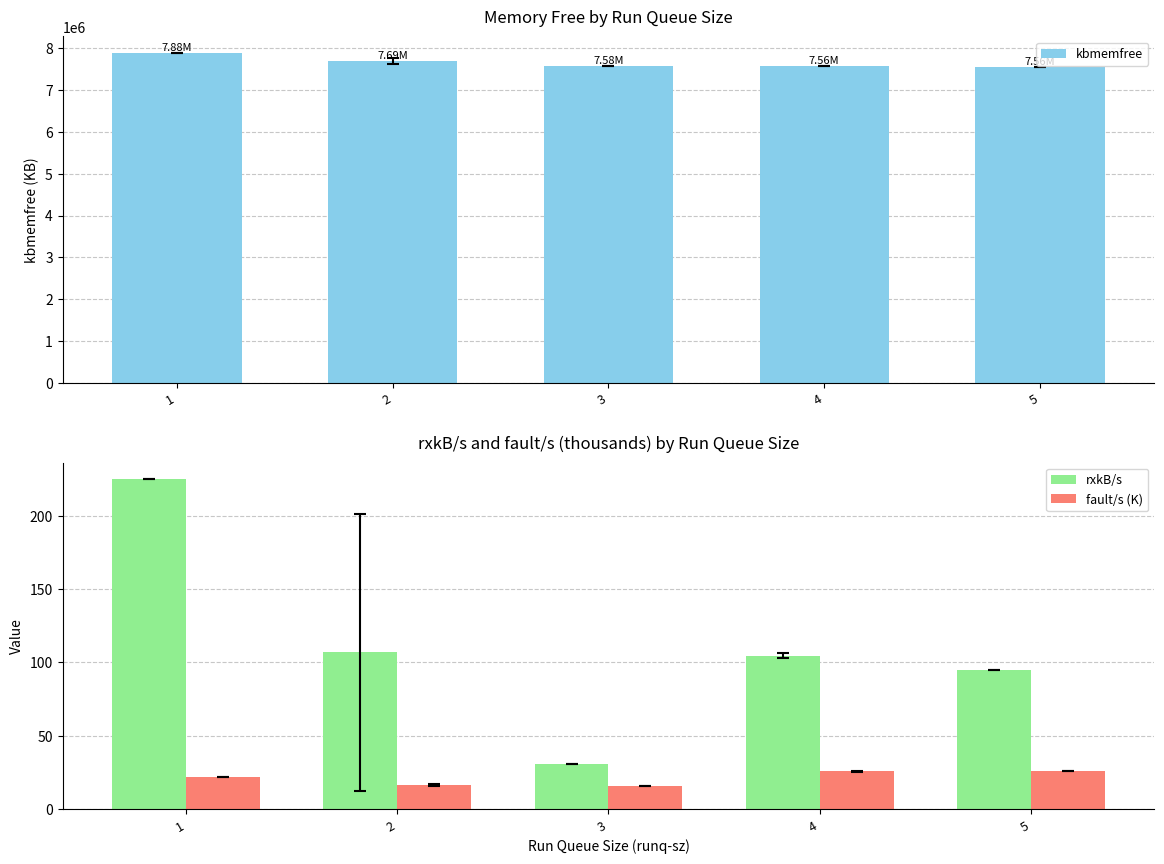

What is the smallest value displayed?

16.1